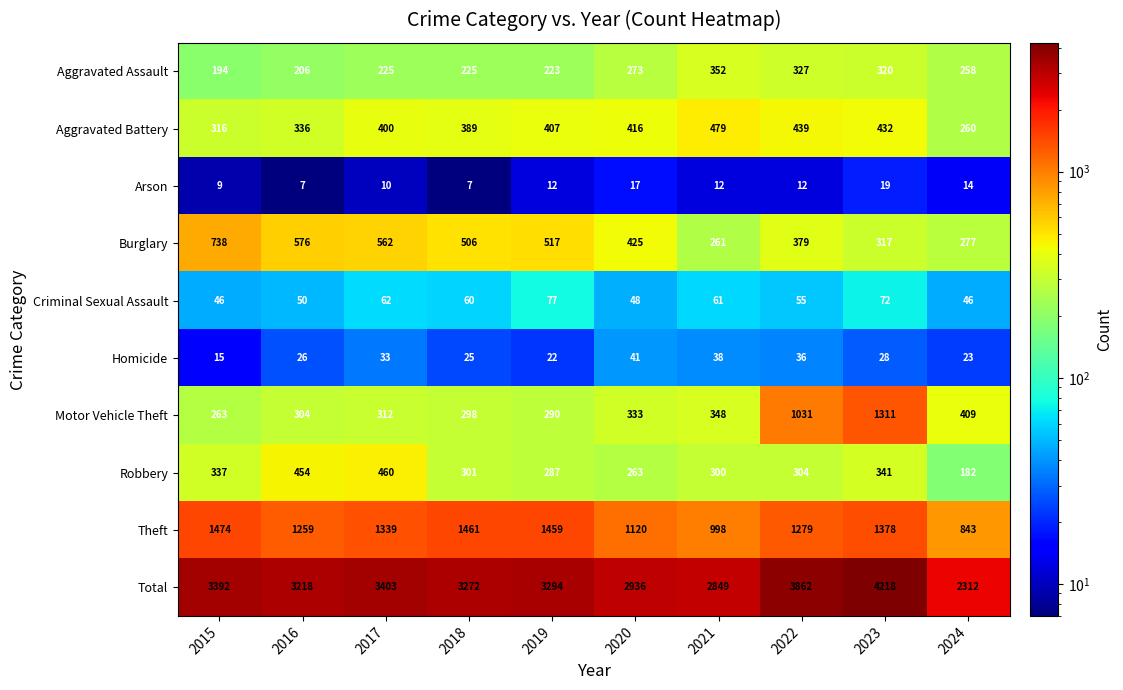

The Robbery series shows 473 at 2018. True or false?

False